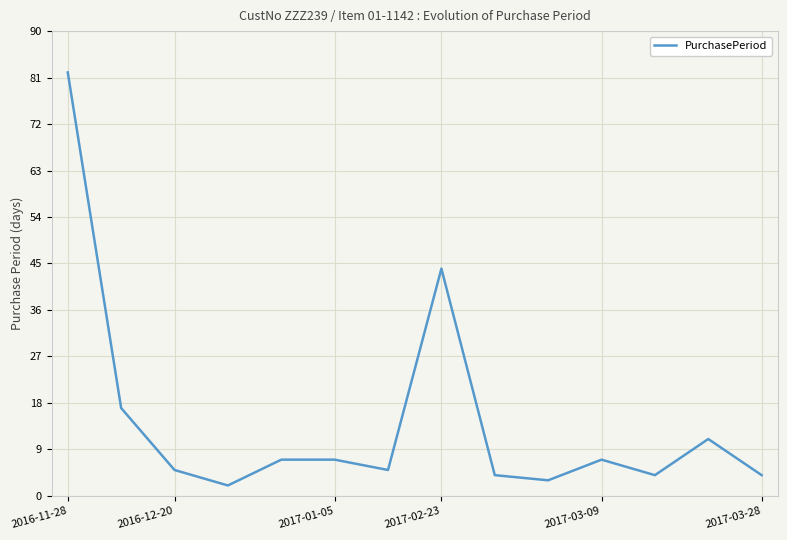

What is the difference between the maximum and minimum values?

80